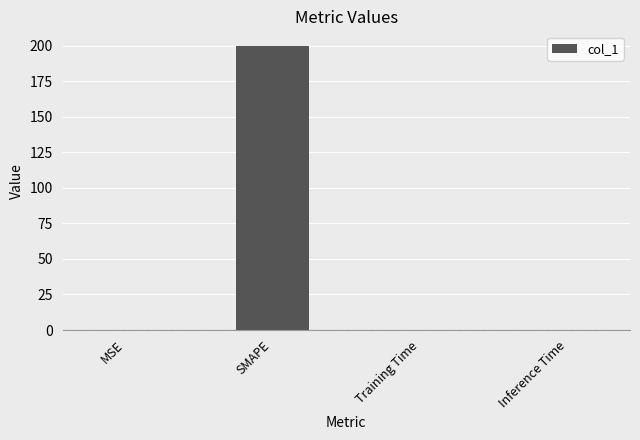

Is it true that the value at MSE is 0.0?

True